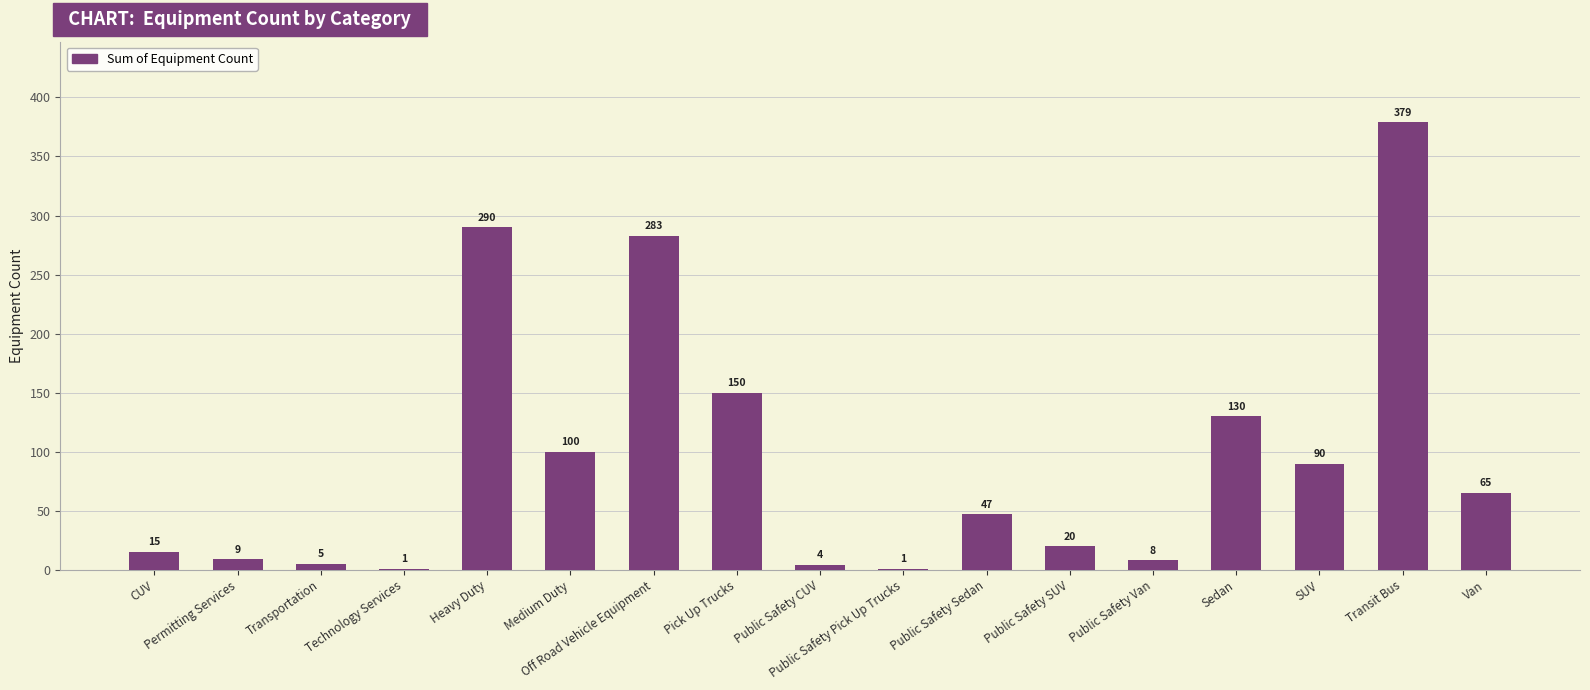

The value at Public Safety SUV is 20. True or false?

True